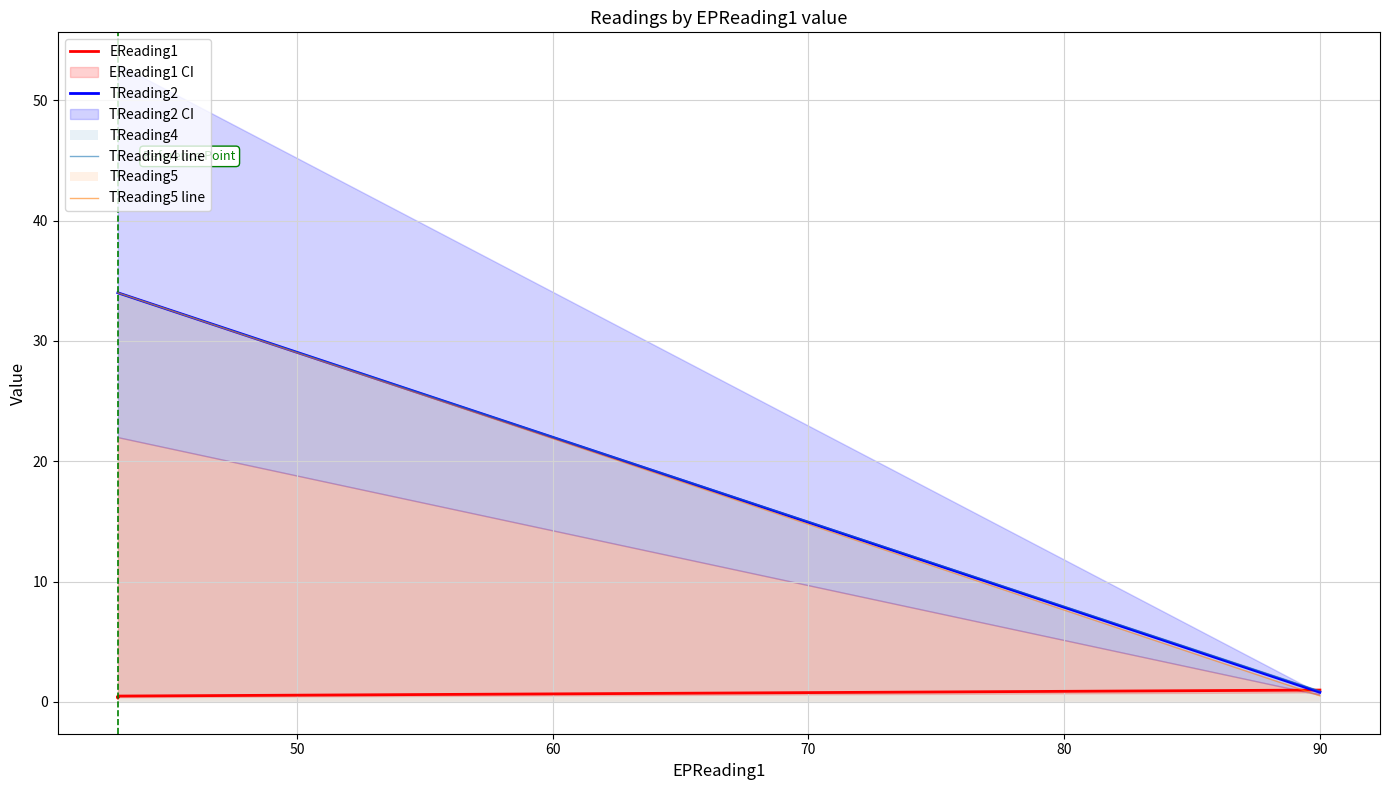

Is the value of TReading5 line at 70 greater than the value of EReading1 at 60?

Yes